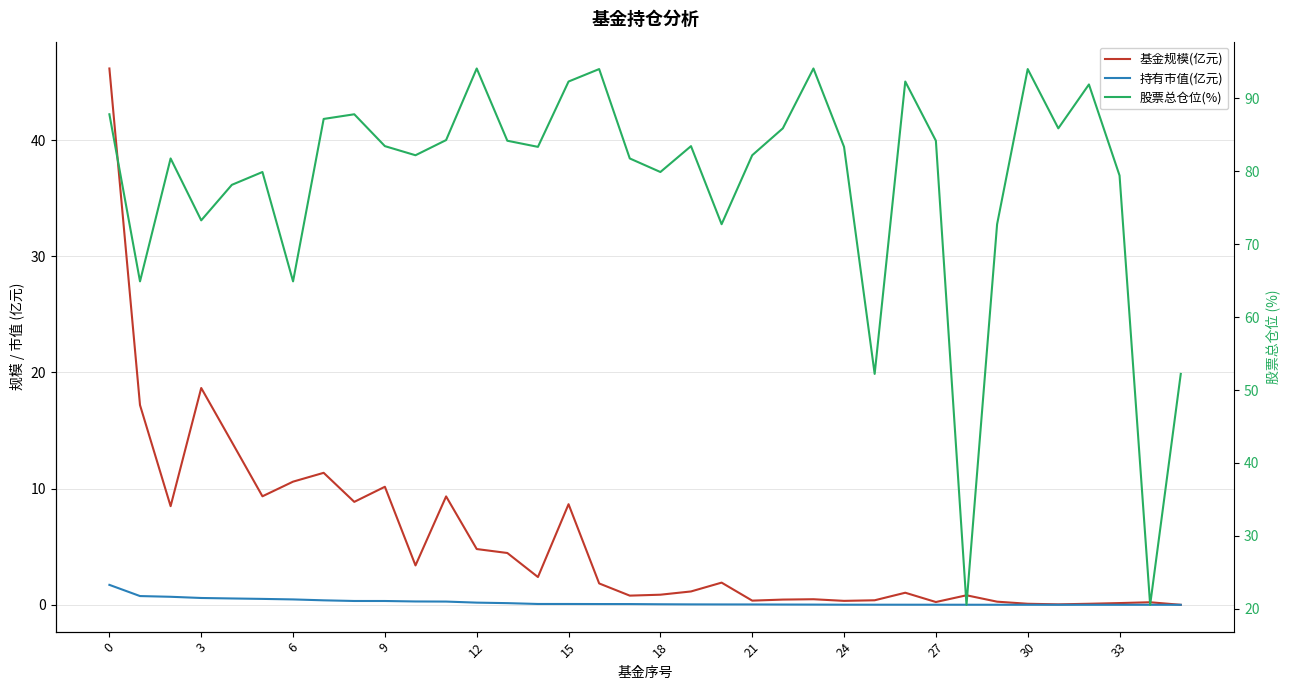

At 35, list the series in order from largest to smallest.

股票总仓位(%), 基金规模(亿元), 持有市值(亿元)